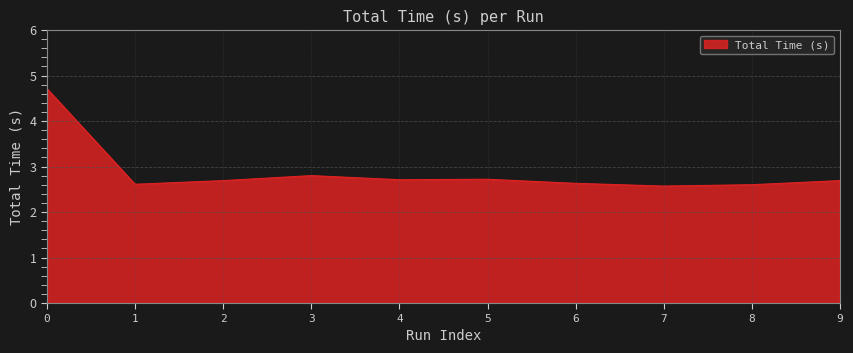

What is the sum of the values at 9 and 8?

5.3